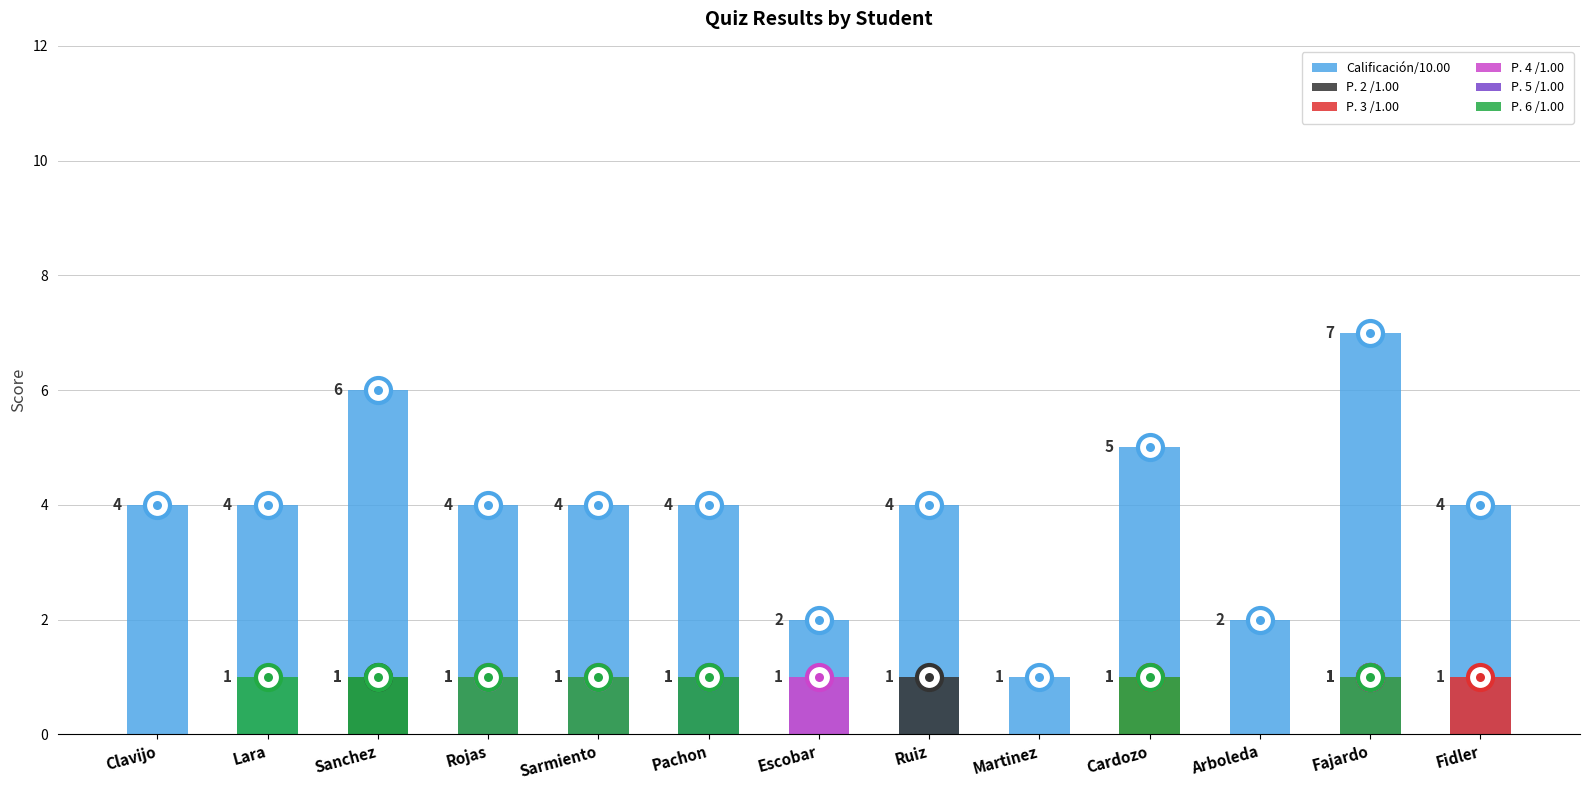

Between Pachon and Fidler, which is larger?

Pachon